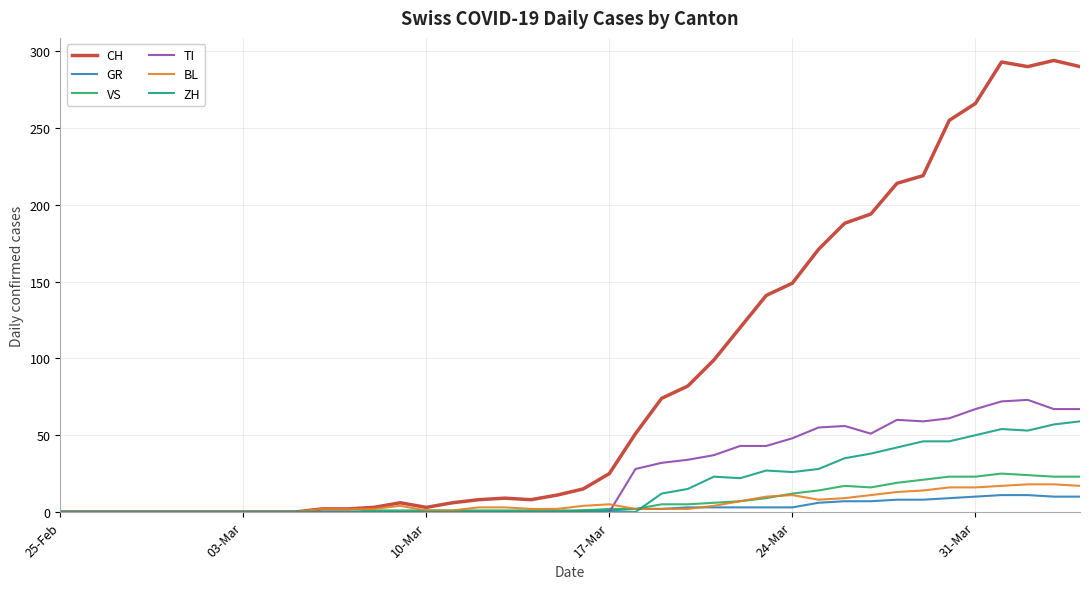

Which series has the widest spread of values?

CH